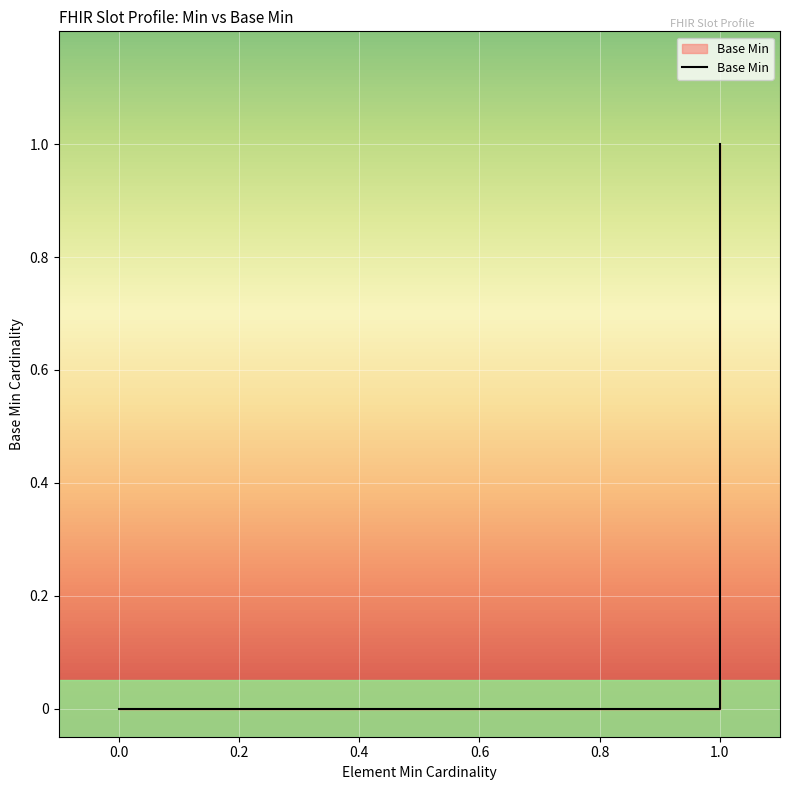

True or false: the data shows -1 at 0.

False